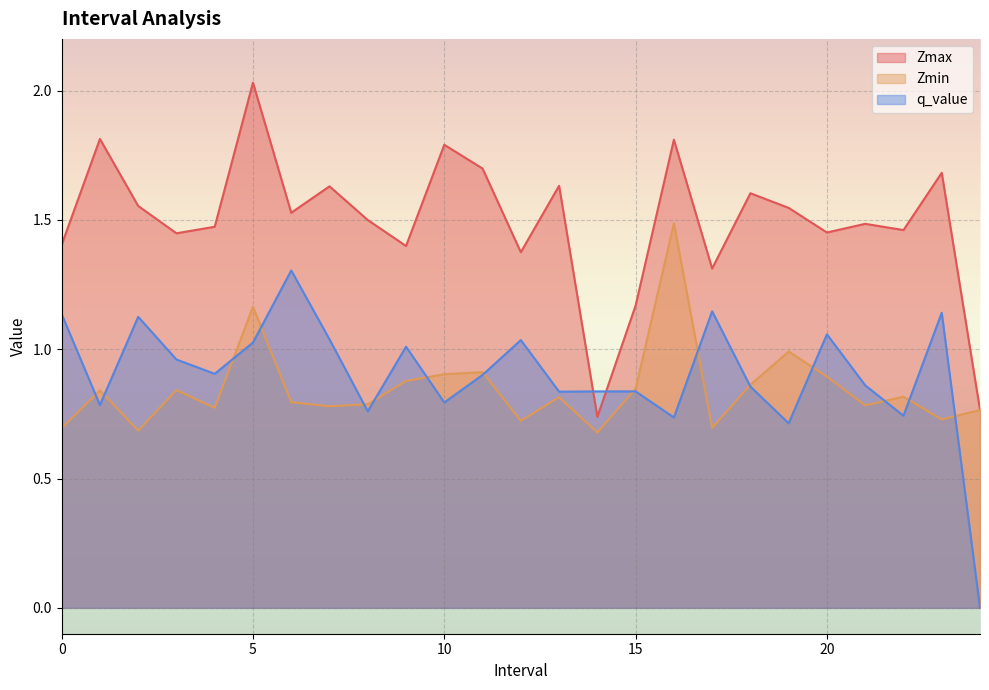

What is the spread (max minus min) of values at 7?

0.9